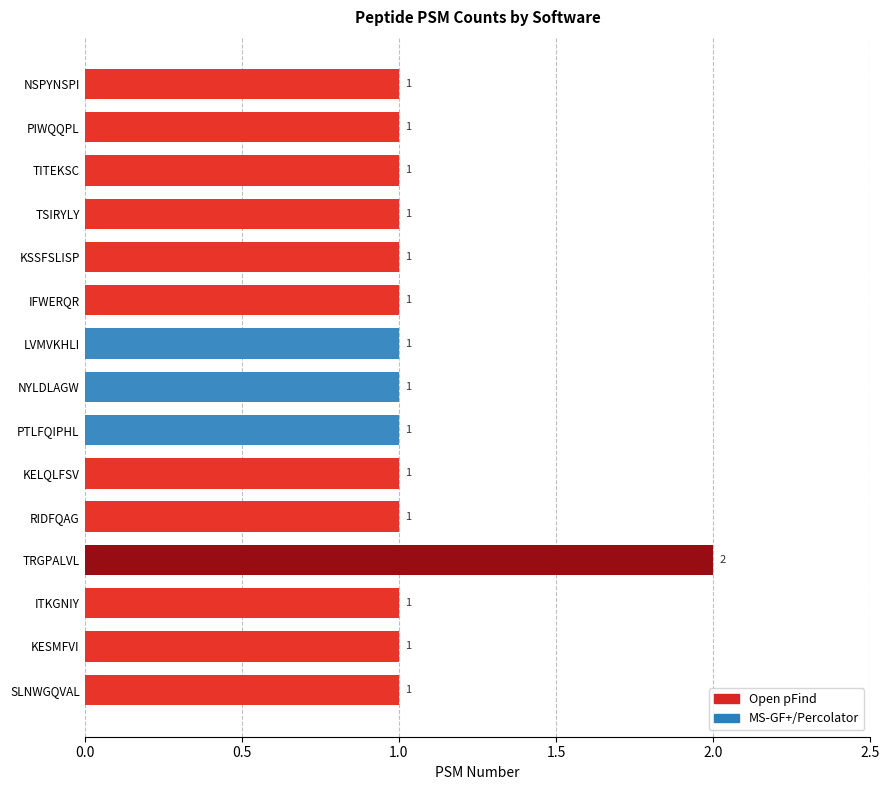

Reading top to bottom, what are all the values shown in this chart?

1	1	1	1	1	1	1	1	1	1	1	2	1	1	1